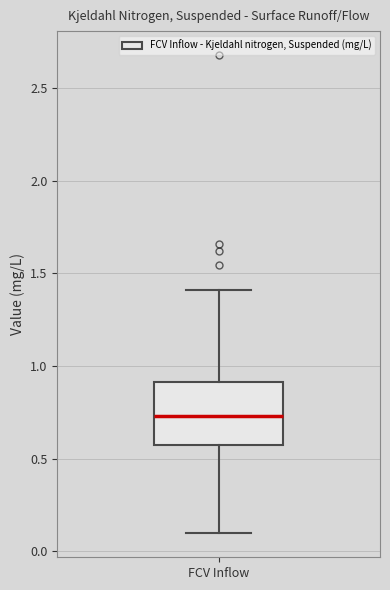

Where does the lower whisker of the box for FCV Inflow end on the y-axis? The values are not printed on the chart, so give them approximately, as read against the axis.

0.10